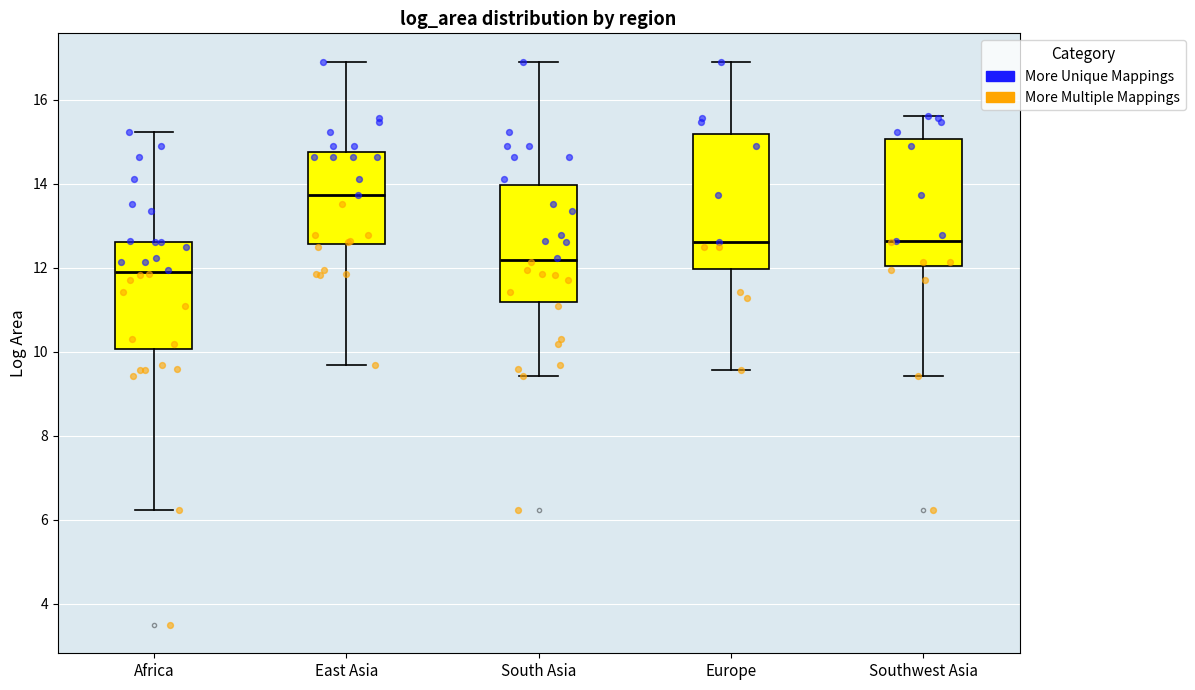

Reading left to right, read every box against the y-axis: the position of its median line, the range the box covers, and the ends of its whiskers. The values are not printed on the chart, so give them approximately, as read against the axis.

Africa: median 12.0, box 10.0 to 12.6, whiskers 6.2 to 15.2
East Asia: median 13.8, box 12.6 to 14.8, whiskers 9.6 to 17.0
South Asia: median 12.2, box 11.2 to 14.0, whiskers 9.4 to 17.0
Europe: median 12.6, box 12.0 to 15.2, whiskers 9.6 to 17.0
Southwest Asia: median 12.6, box 12.0 to 15.0, whiskers 9.4 to 15.6